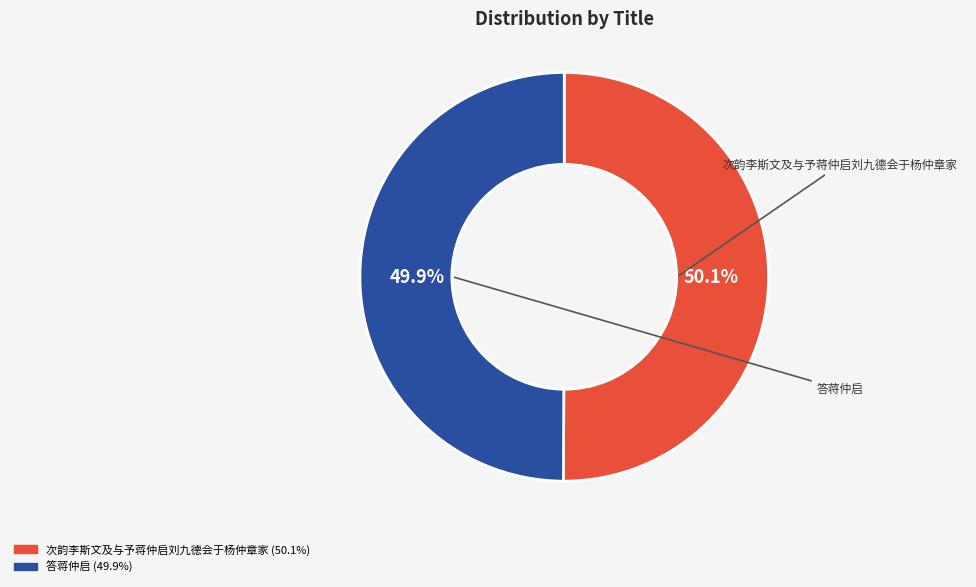

What is the ratio of the value at 答蒋仲启 to the value at 次韵李斯文及与予蒋仲启刘九德会于杨仲章家?

1.0